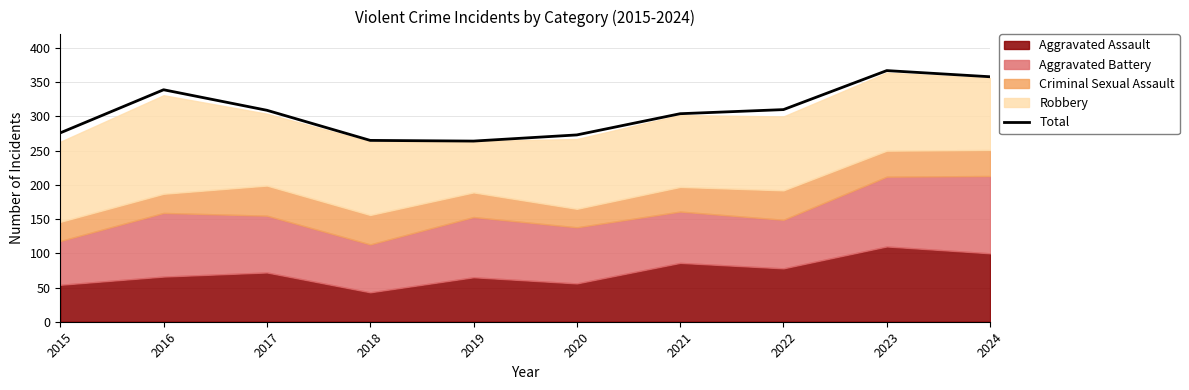

Is it true that Total equals 309 at 2017?

True